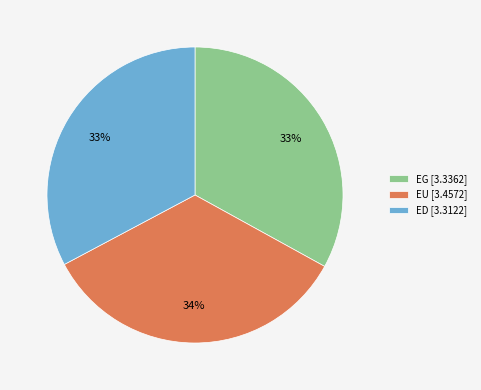

Is it true that ED is 33% of the pie?

True